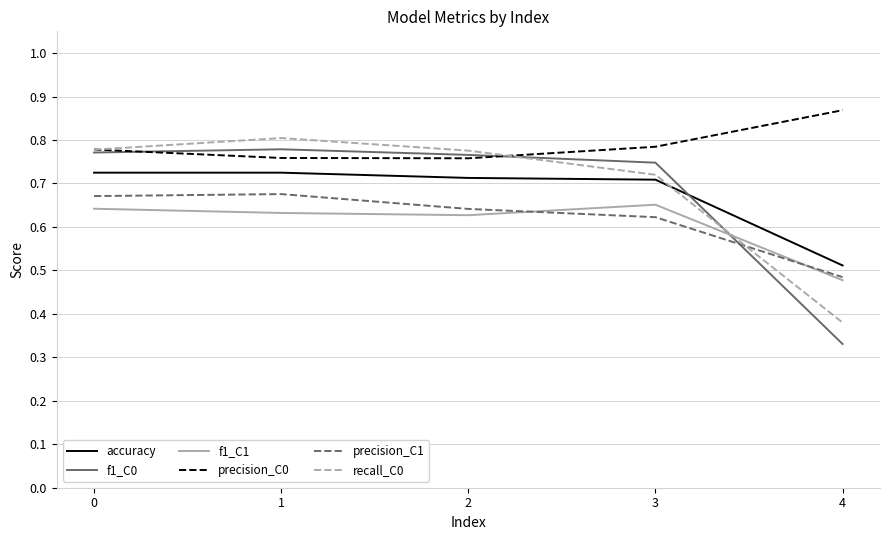

Is the value of f1_C1 at 3 greater than the value of recall_C0 at 3?

No